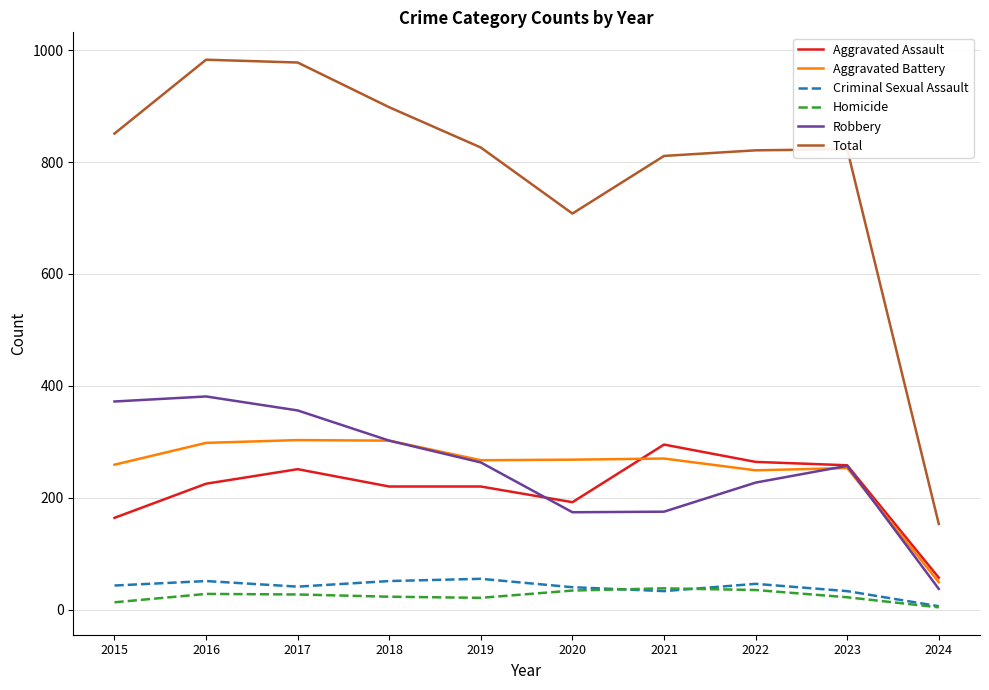

What is the highest value of the Aggravated Battery series?

303